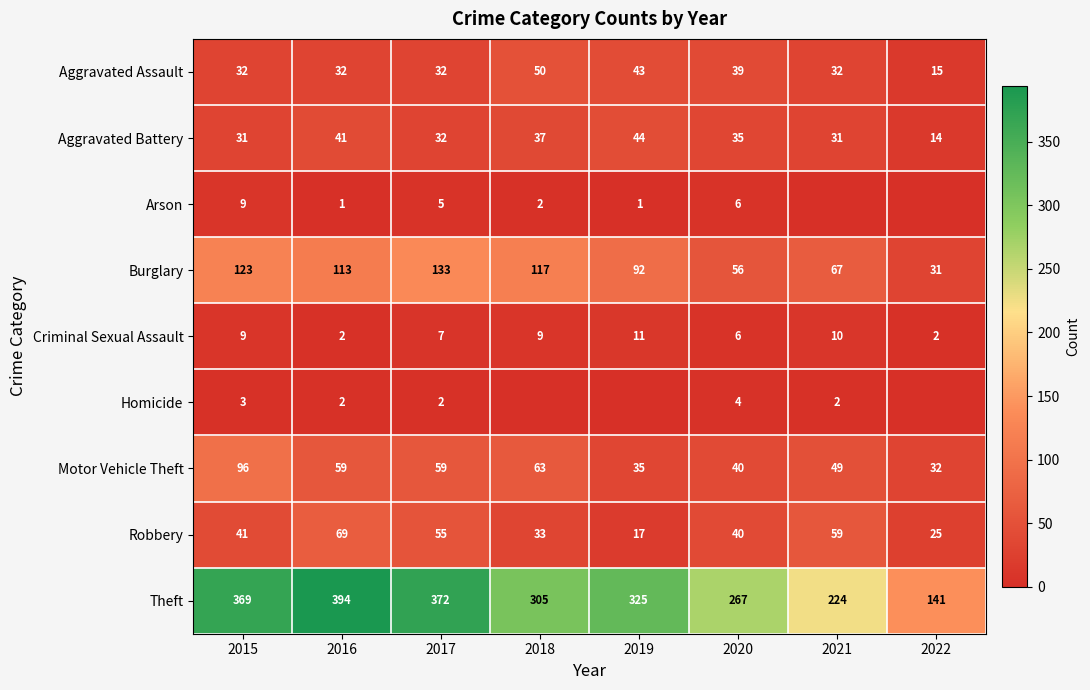

How many values in the Aggravated Battery series are below 35?

4